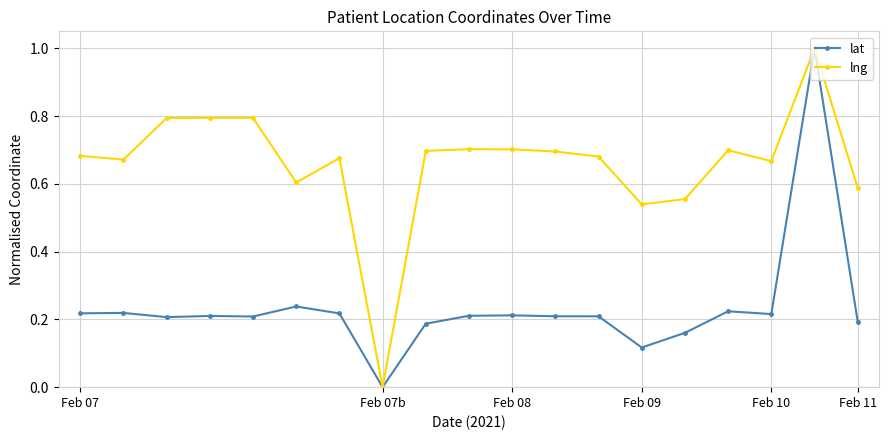

What is the greatest value displayed?

1.0